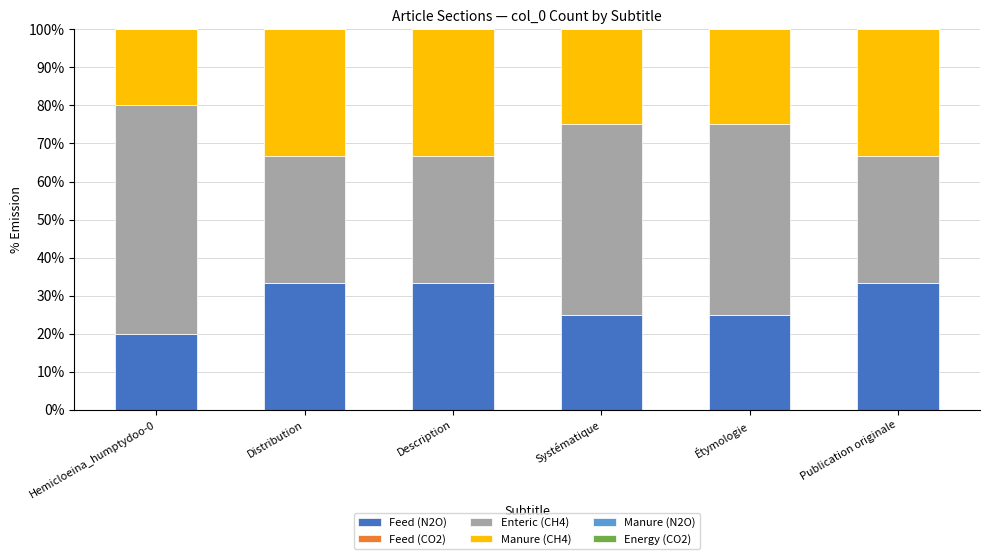

The value of Feed (N2O) at Distribution is 33.3. True or false?

True